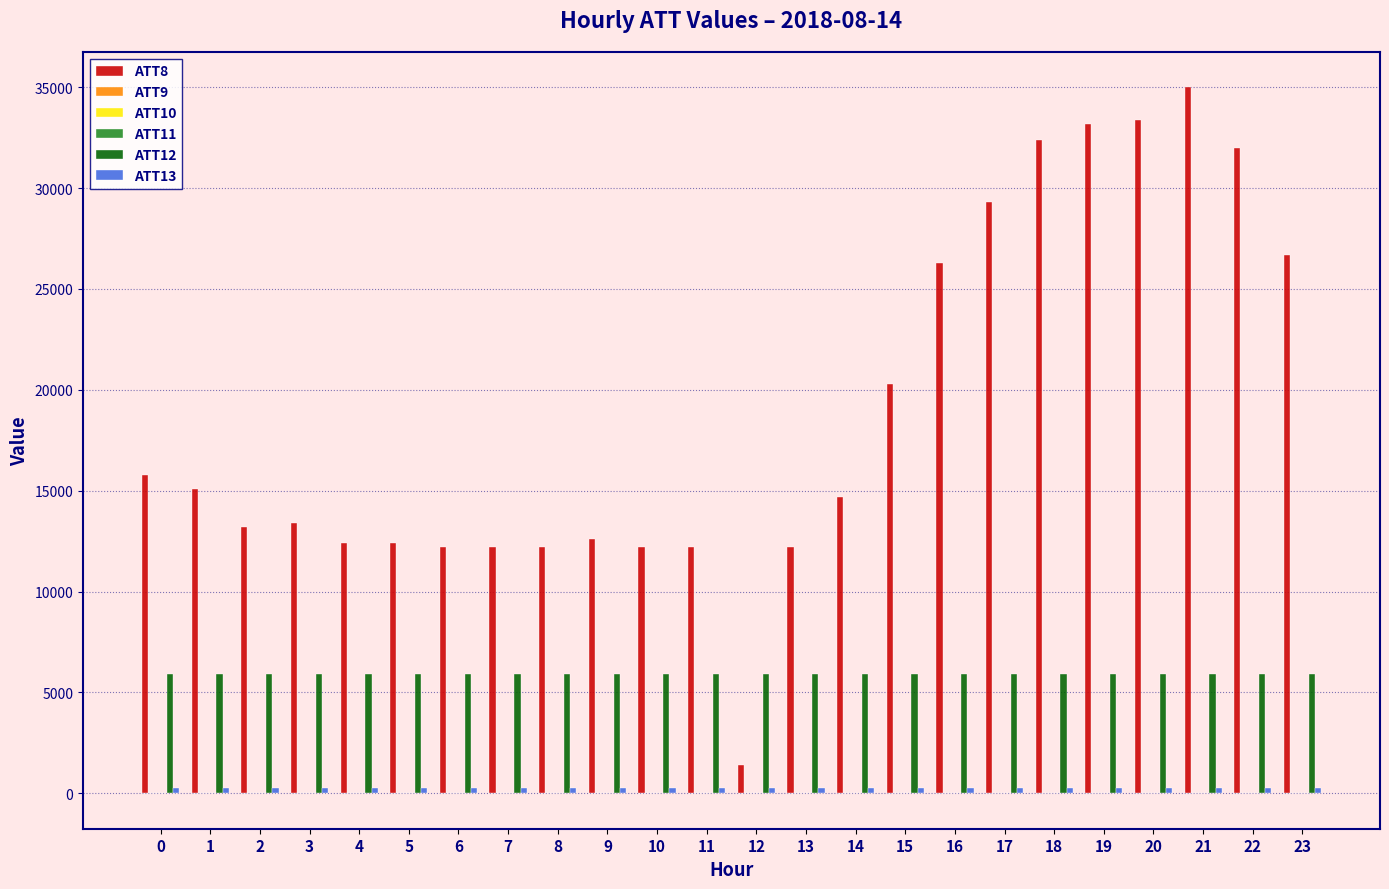

The value of ATT12 at 10 is 5901.5. True or false?

True